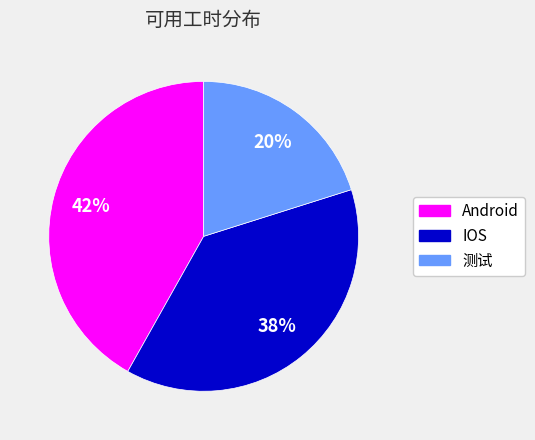

Rank the categories by value from highest to lowest.

Android, IOS, 测试